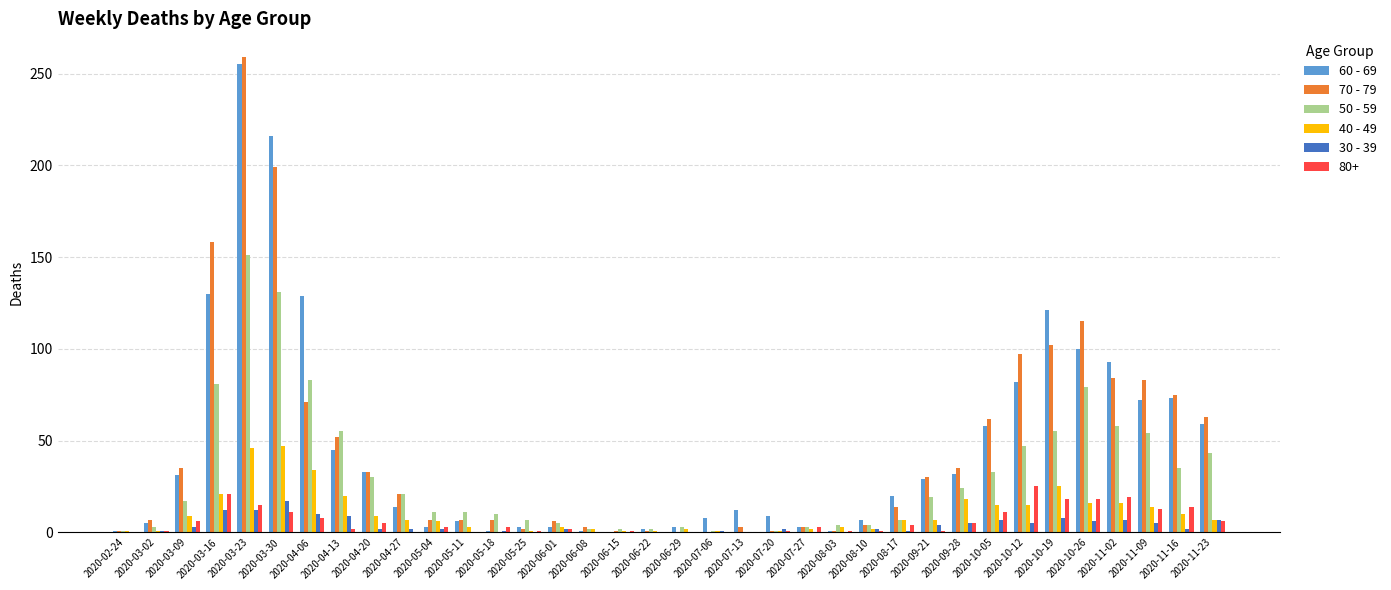

The 30 - 39 series shows 26 at 2020-03-30. True or false?

False